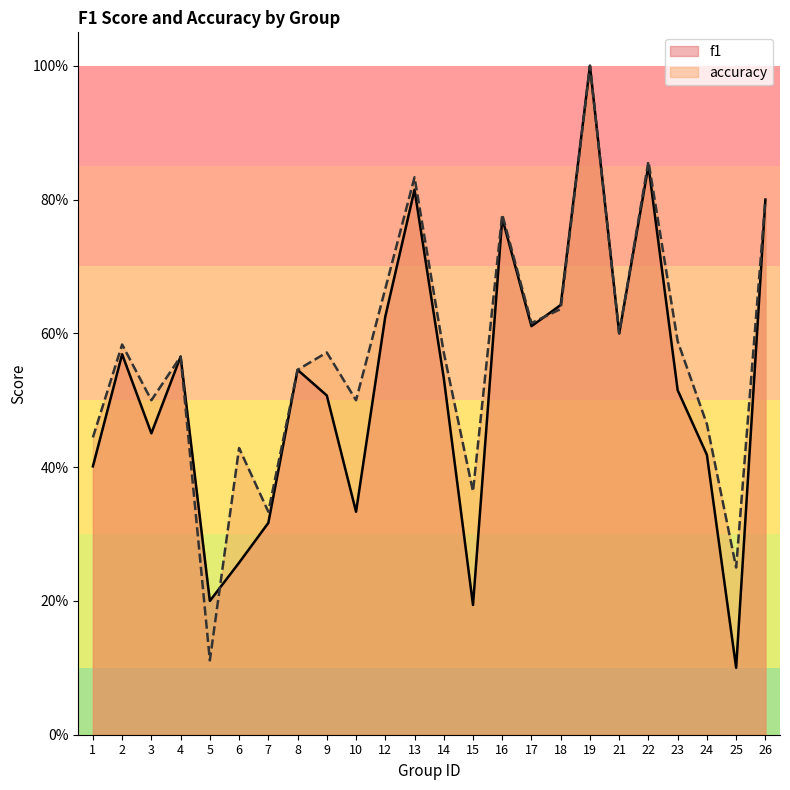

At which category does the chart reach its minimum across all series?

25